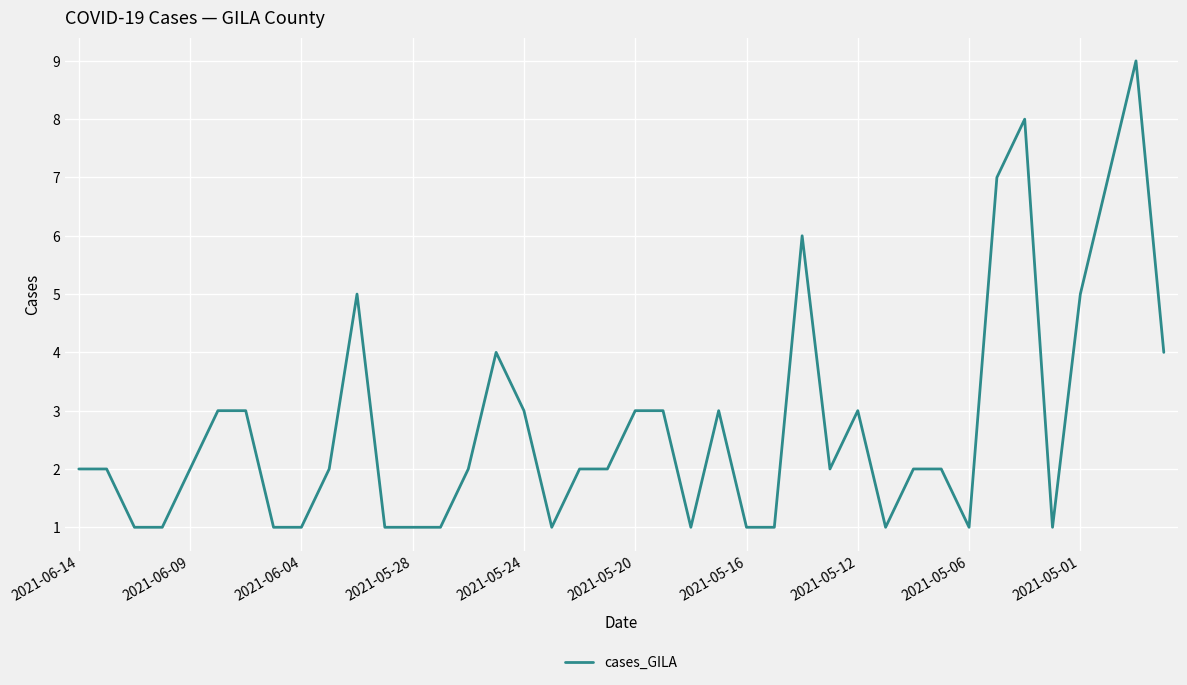

What is the difference between the maximum and minimum values?

8